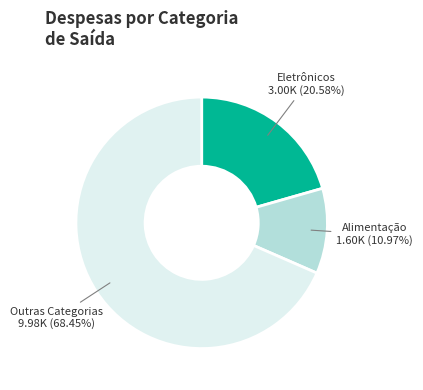

Is there any slice that represents more than half of the pie?

Yes